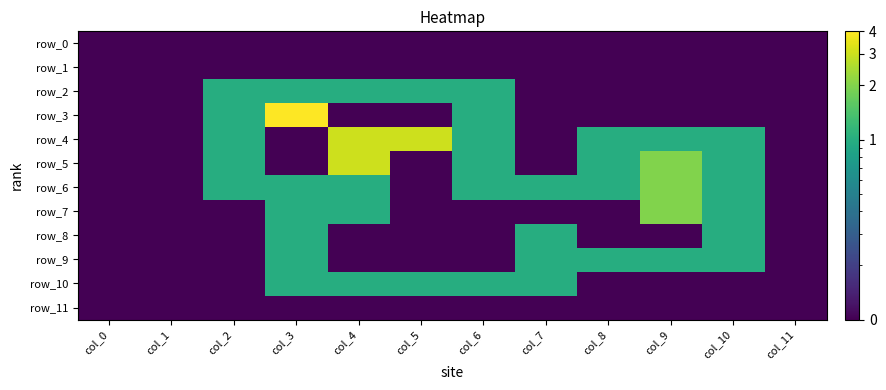

Which category has the lowest value in the row_8 series?

col_0